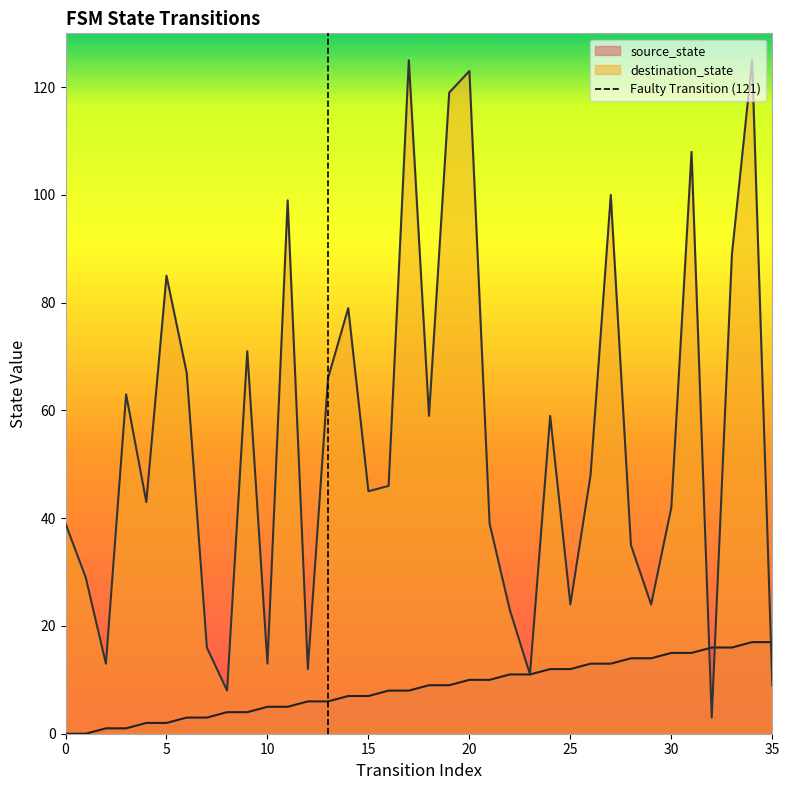

True or false: source_state has a value of 0 at 0.

True